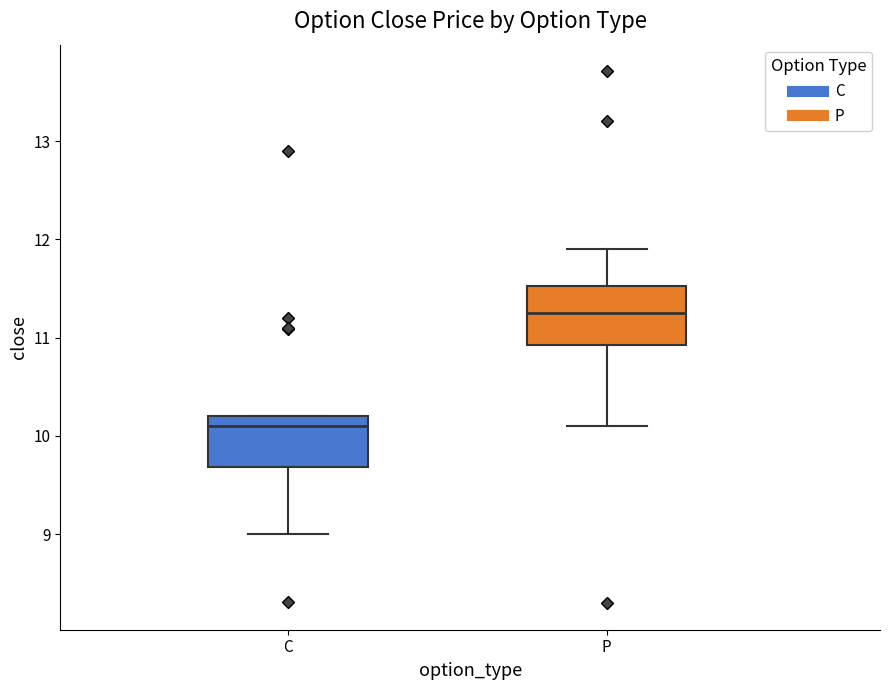

Where does the median line of the box for C sit on the y-axis? The values are not printed on the chart, so give them approximately, as read against the axis.

10.1